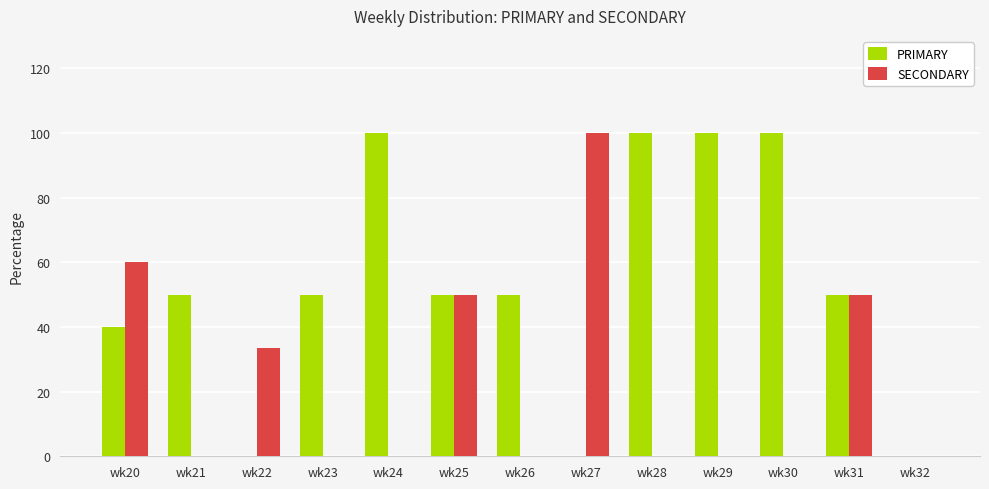

The SECONDARY series shows 50.0 at wk25. True or false?

True